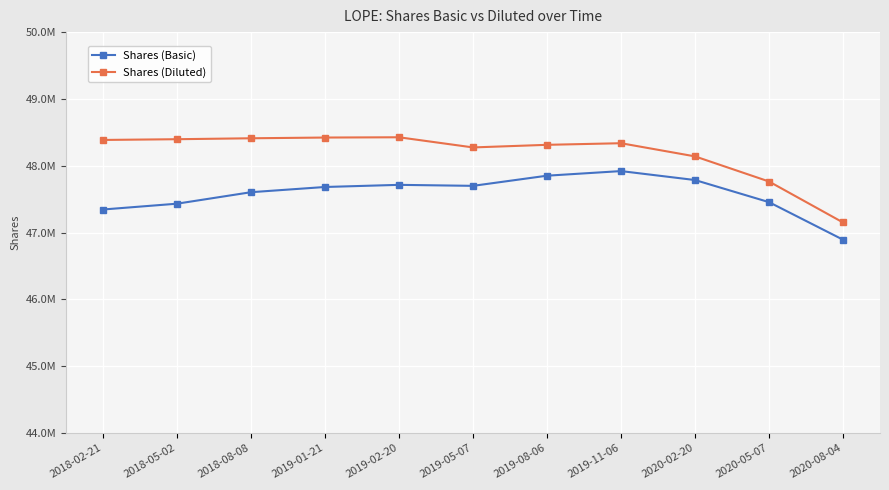

The Shares (Basic) series shows 47604000 at 2018-08-08. True or false?

True